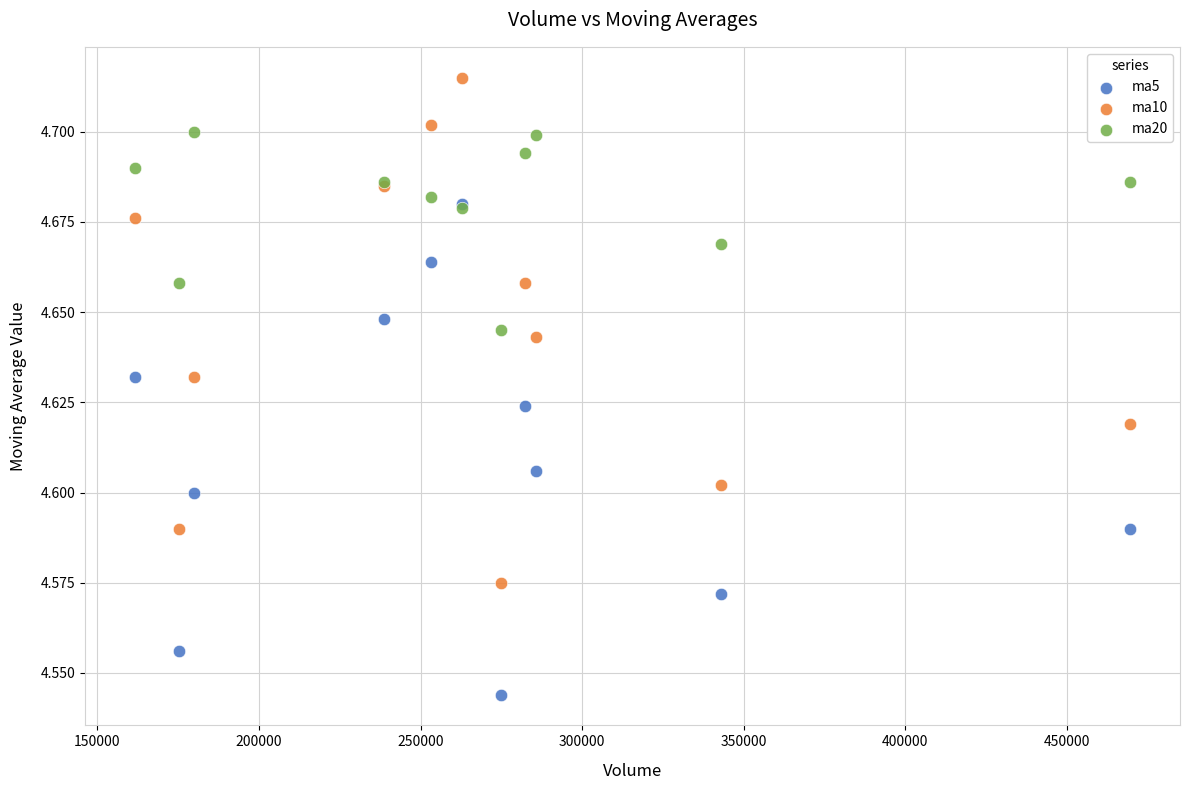

Which series contains the highest Y value?

ma10